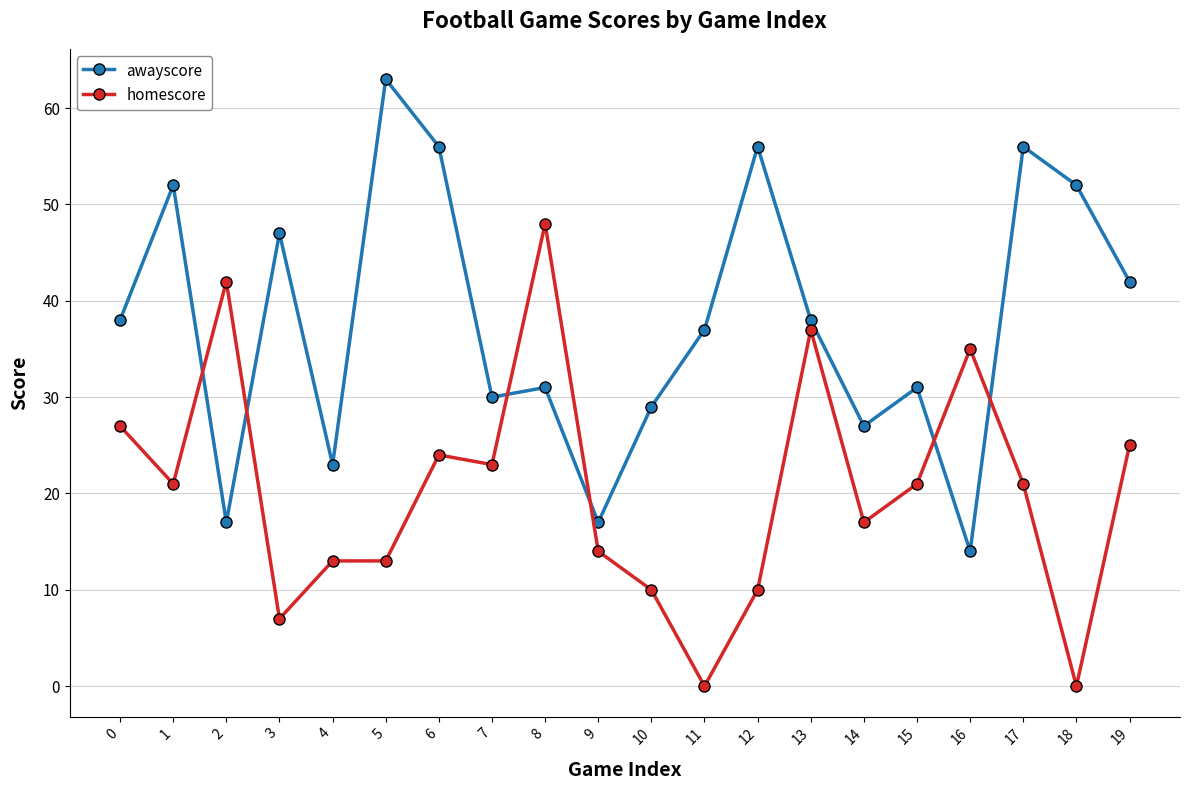

Which series changed the most between 8 and 19?

homescore